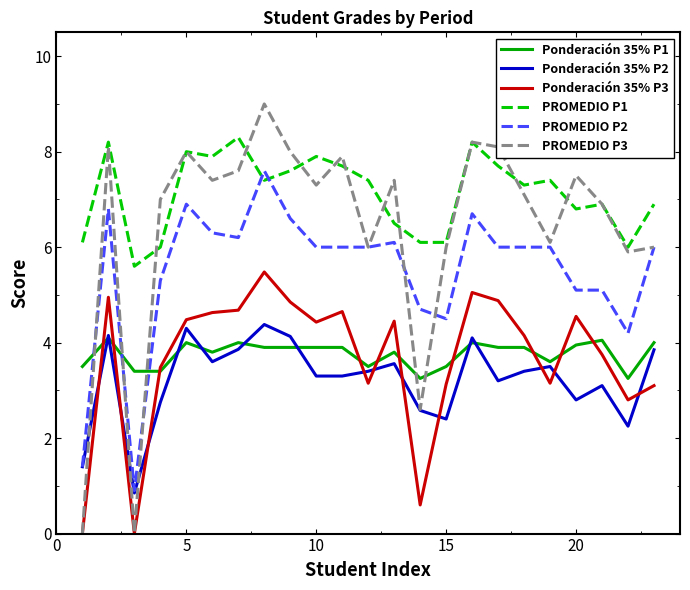

What is the maximum value shown in the chart?

9.0